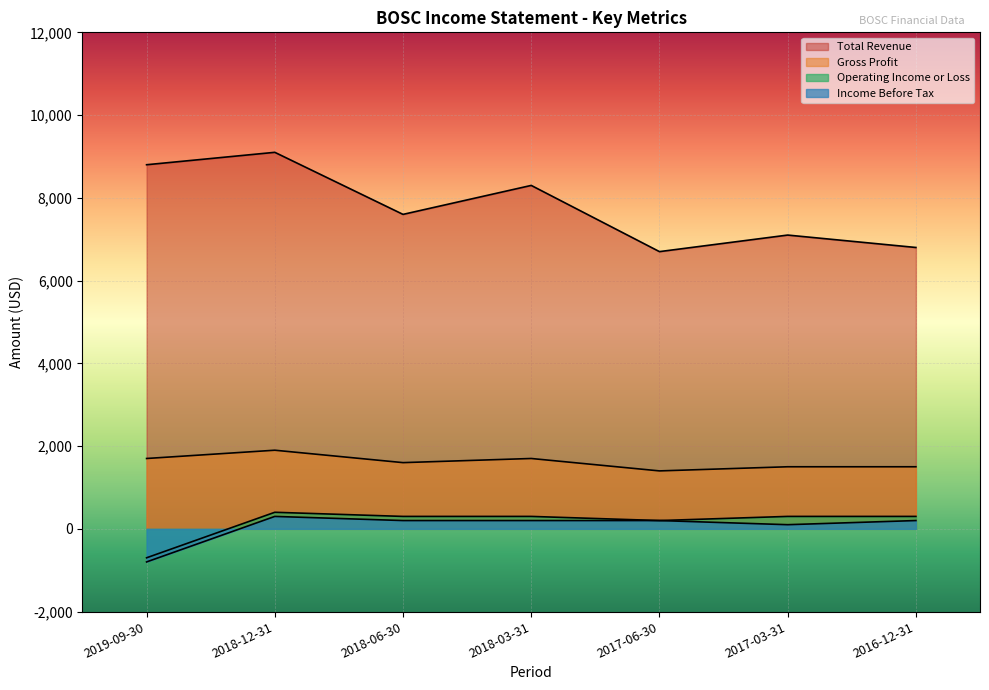

Which category has the highest value in the Gross Profit series?

2018-12-31